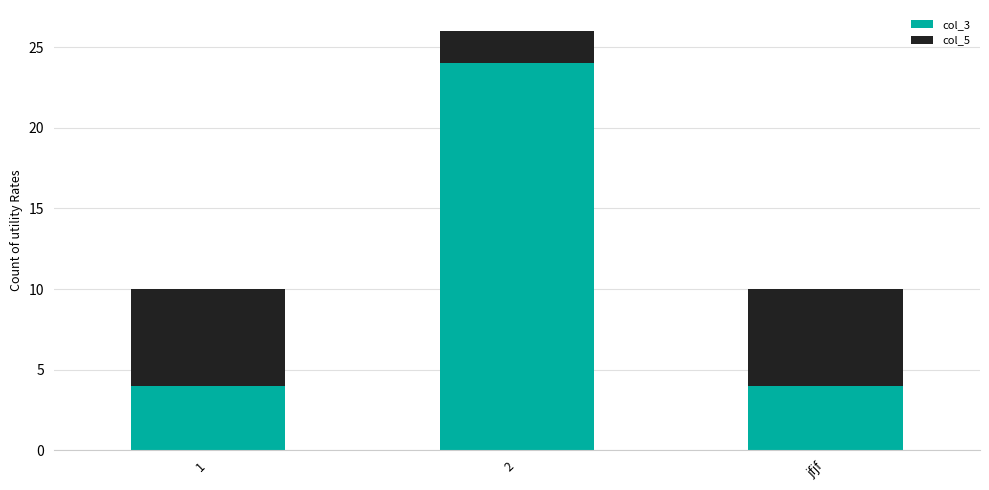

What is the total value across all series at jfjf?

10